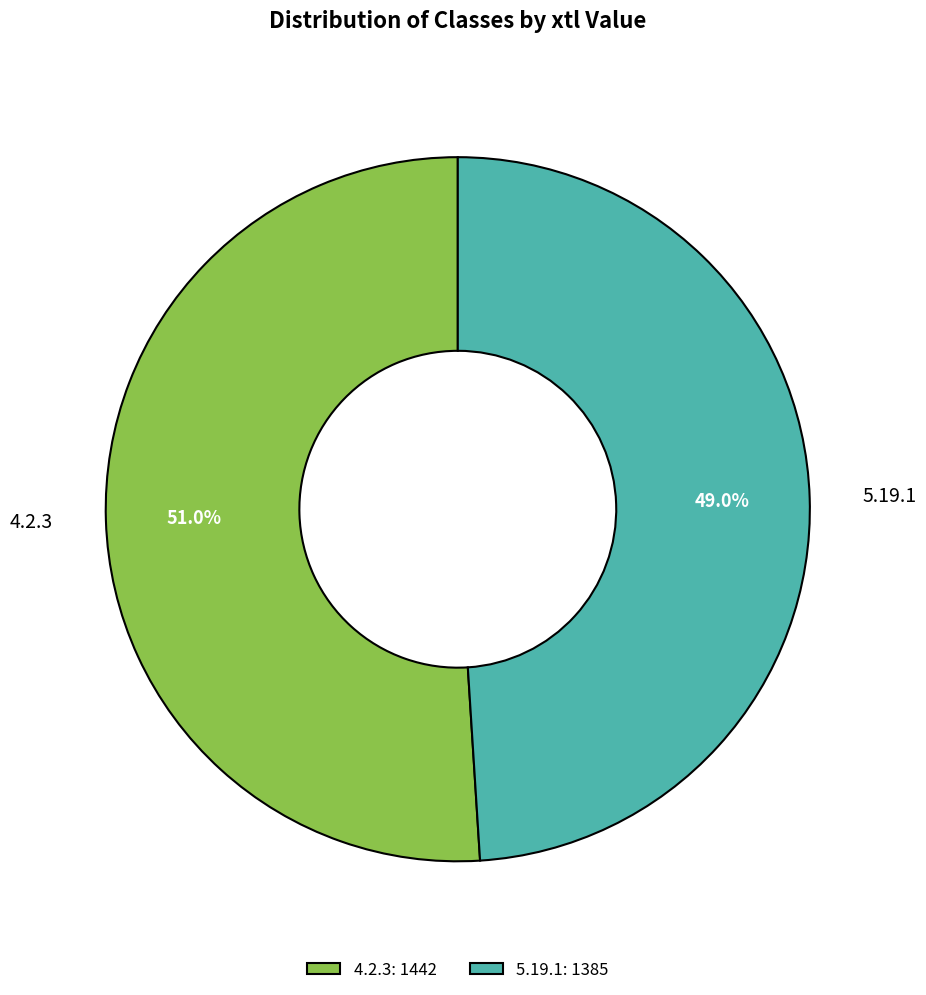

Between 4.2.3 and 5.19.1, which is larger?

4.2.3